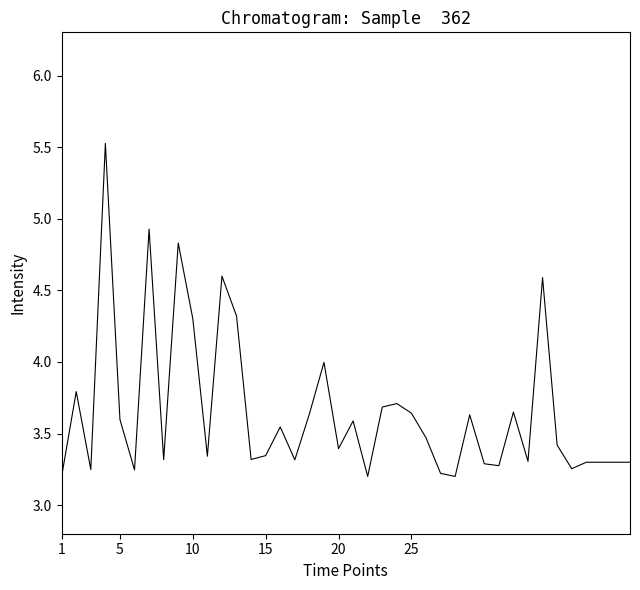

What is the maximum value shown in the chart?

5.5